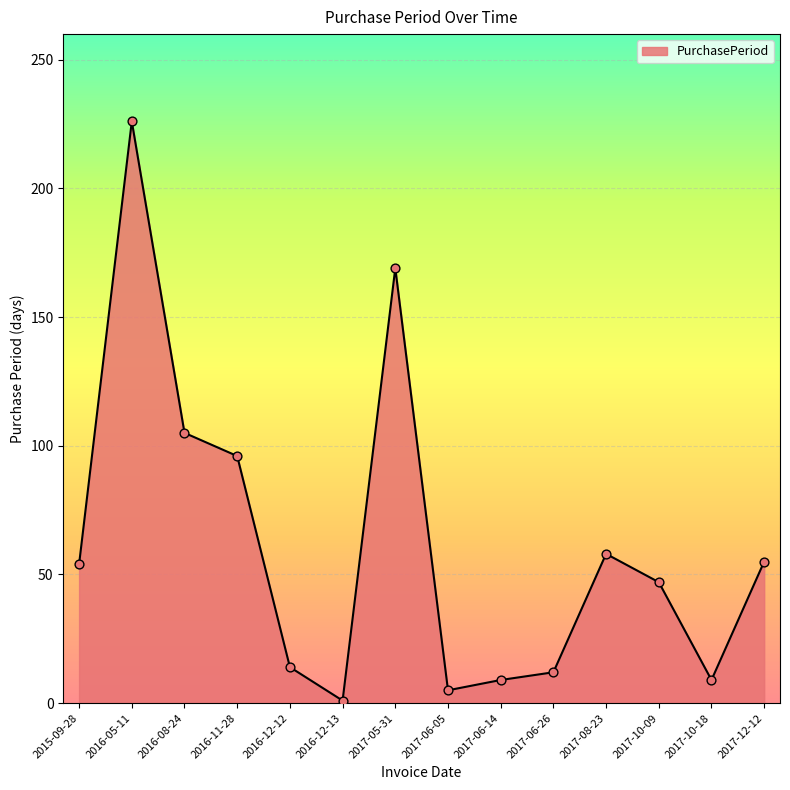

What is the change in value from 2017-06-05 to 2017-10-18?

+4